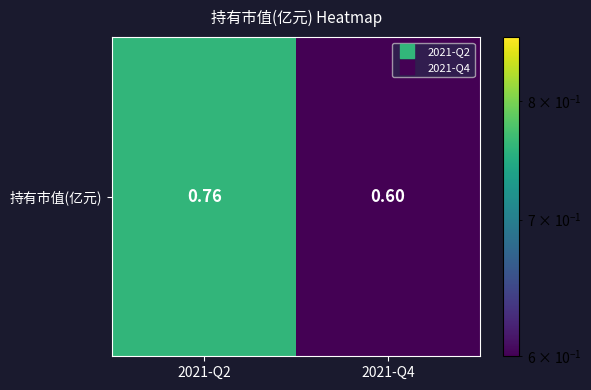

Rank the categories by value from highest to lowest.

2021-Q2, 2021-Q4